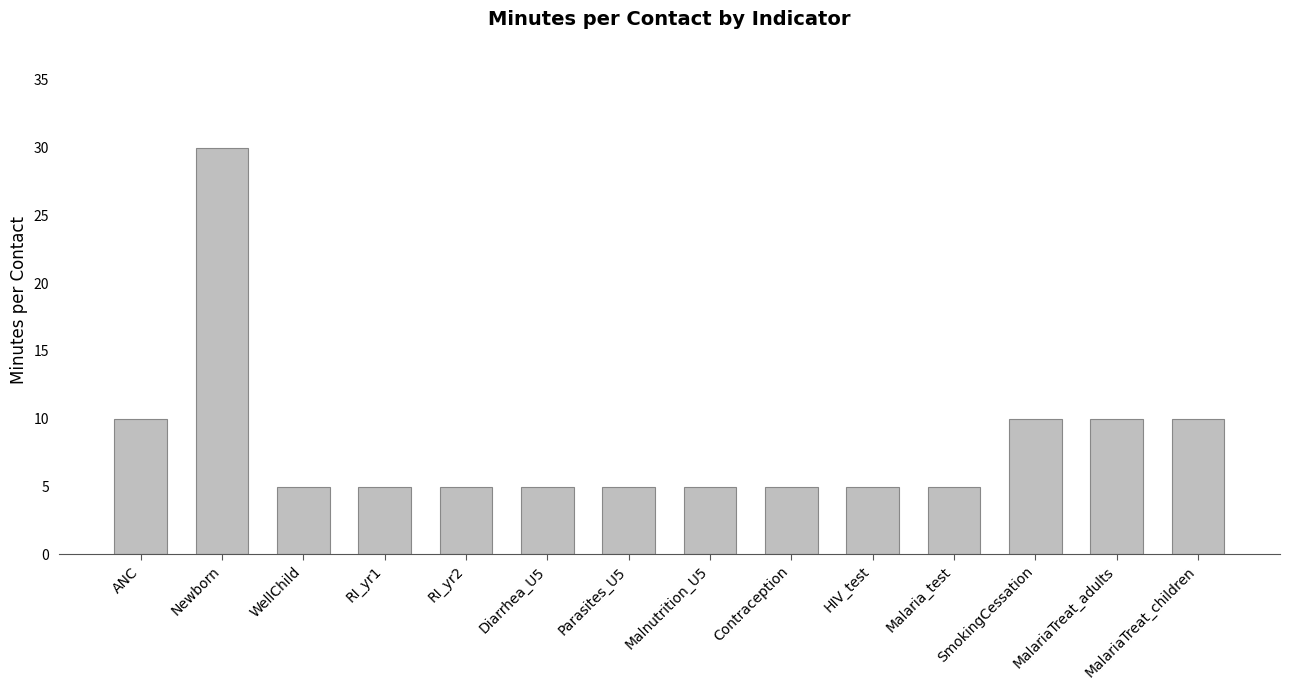

Does the chart contain stacked bars?

No